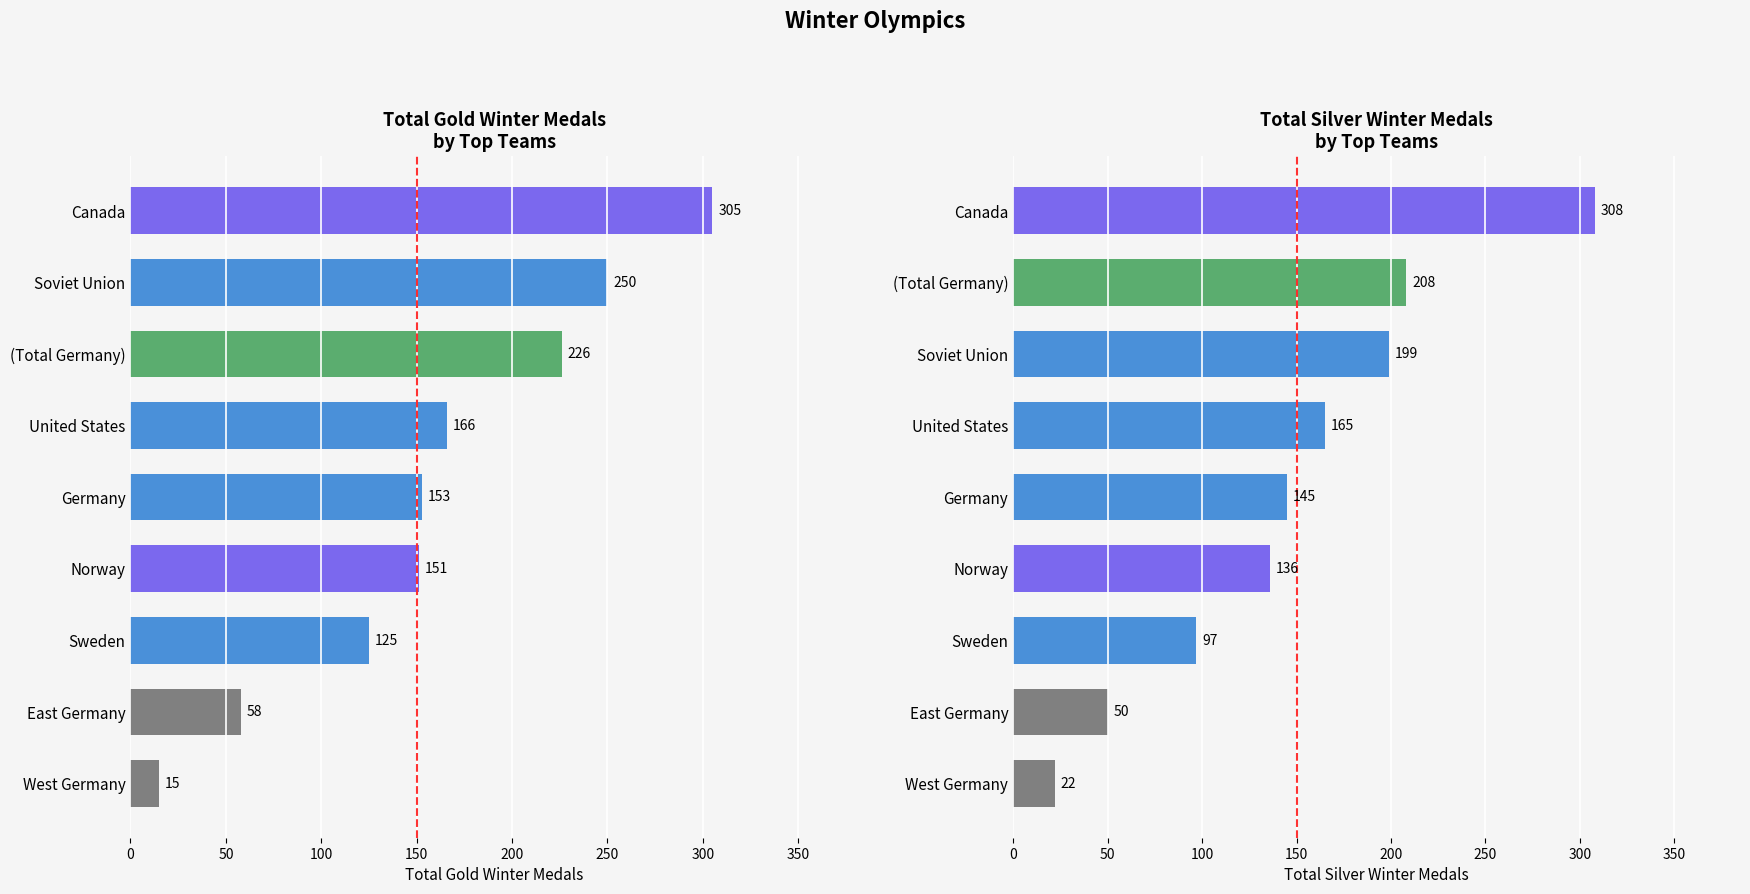

Is the value of Total Silver Winter Medals at Germany greater than the value of Total Gold Winter Medals at West Germany?

Yes